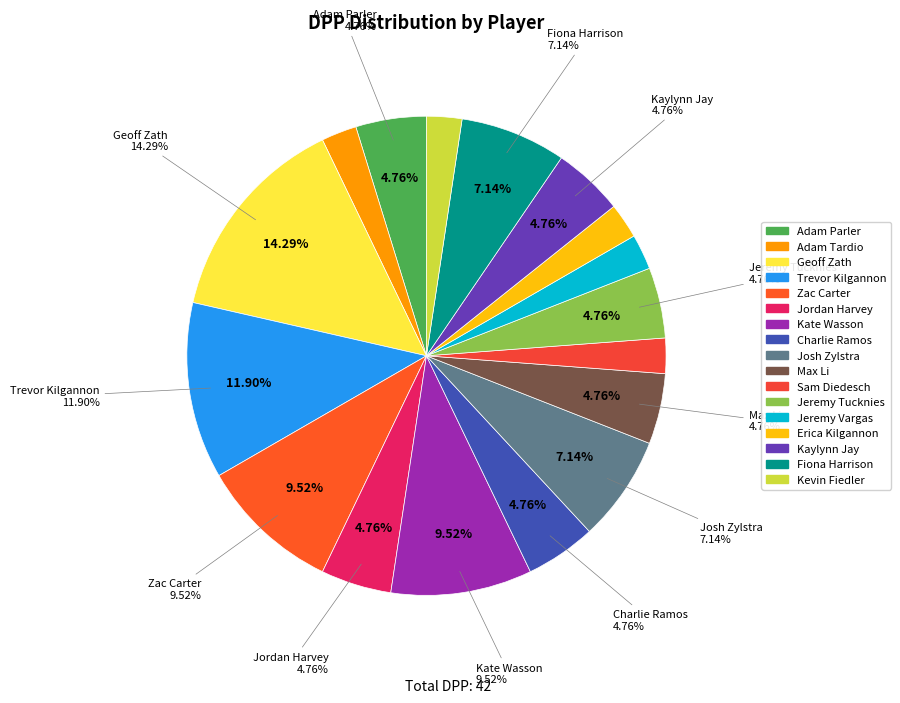

Which has a higher value, Jeremy Tucknies or Adam Parler?

Jeremy Tucknies